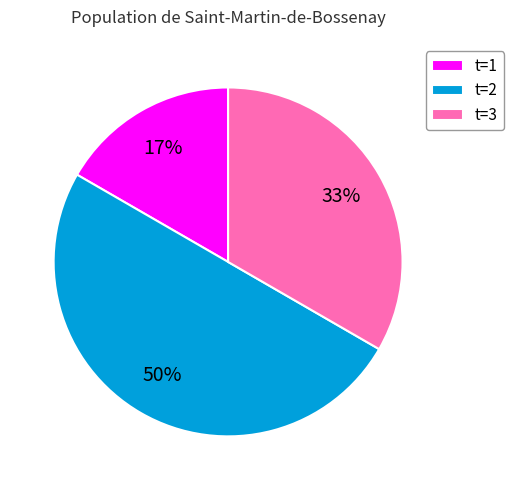

Which category has the biggest portion of the pie?

t=2